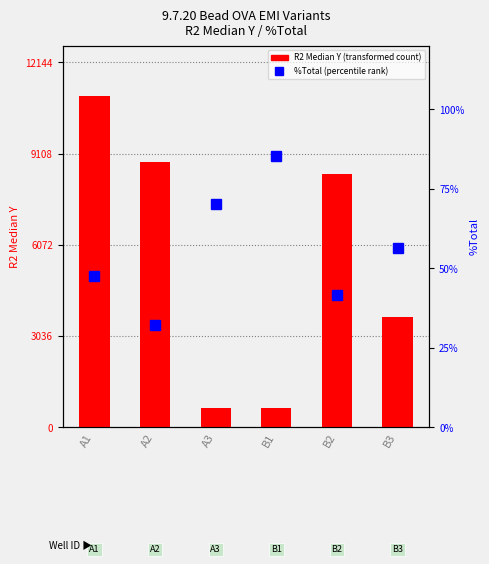

Count the number of categories in the chart.

6